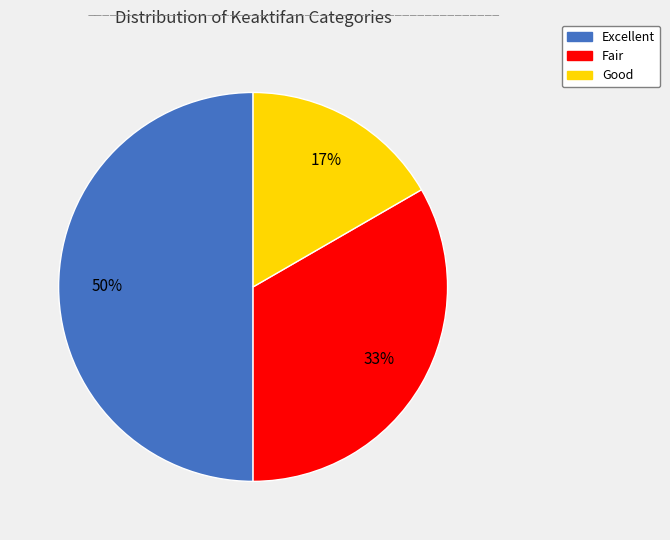

Do Good and Excellent together represent more than half of the pie?

Yes